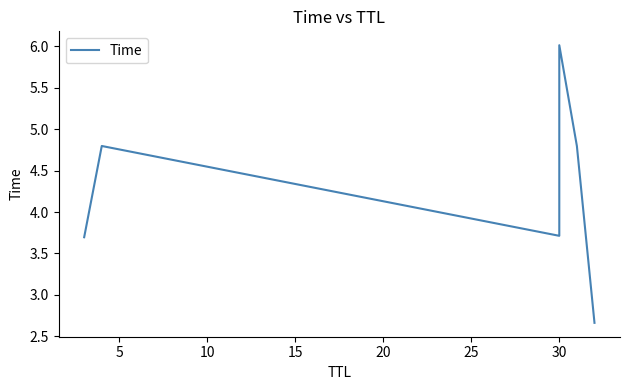

True or false: the data shows 1.0 at 30.

False